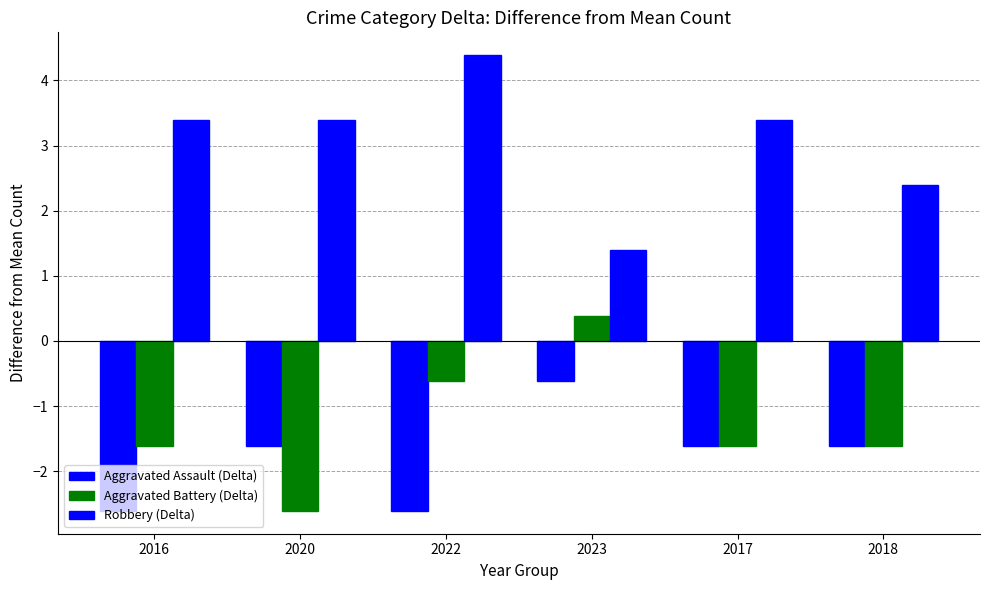

Which category has the lowest value in the Robbery (Delta) series?

2023